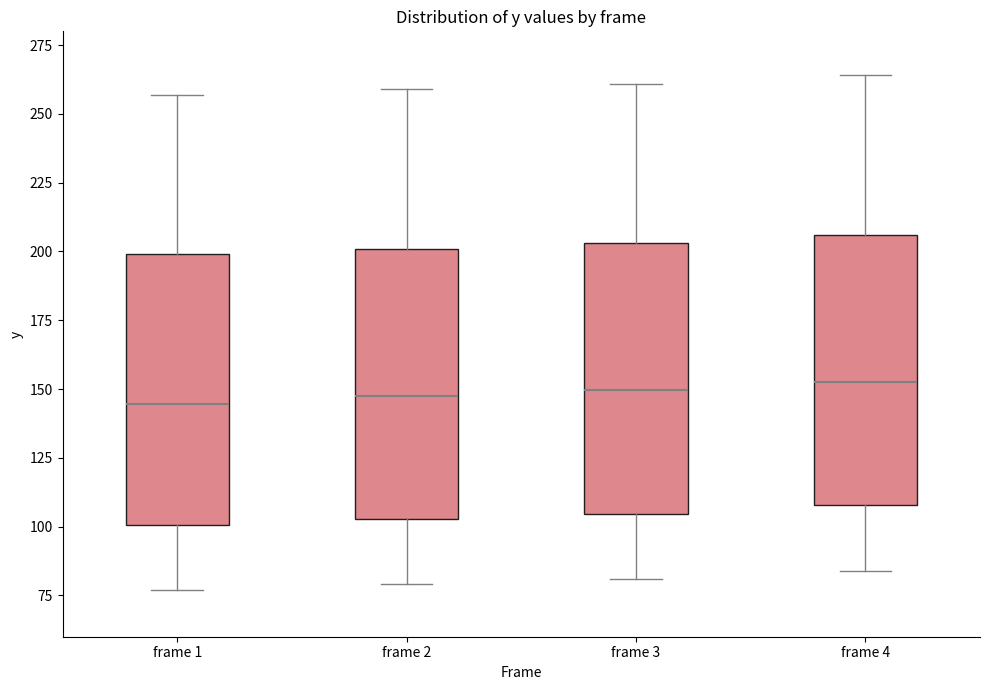

Where does the lower whisker of the box for frame 2 end on the y-axis? The values are not printed on the chart, so give them approximately, as read against the axis.

80